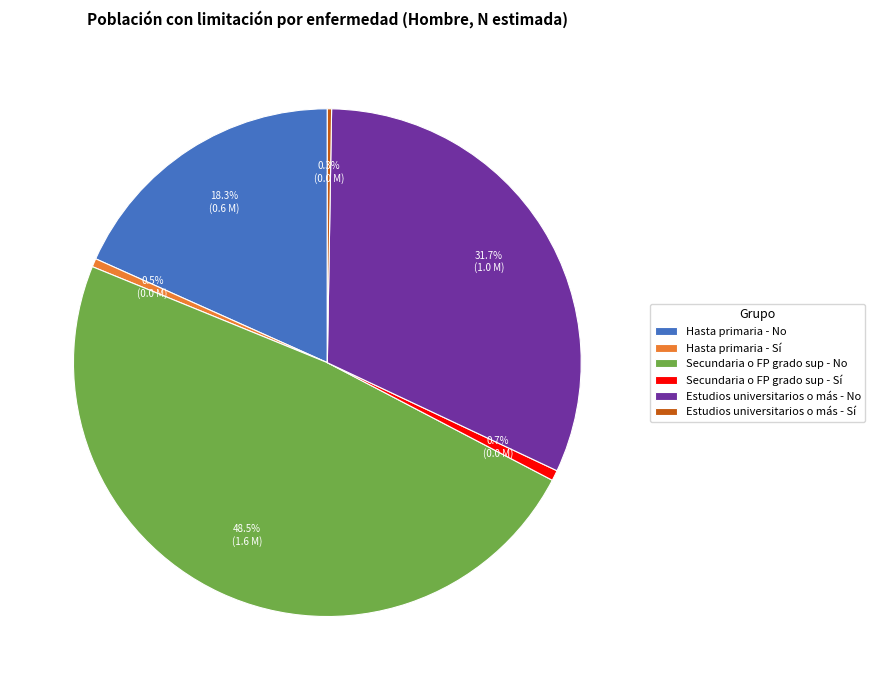

Which has a higher value, Hasta primaria - Sí or Secundaria o FP grado sup - No?

Secundaria o FP grado sup - No